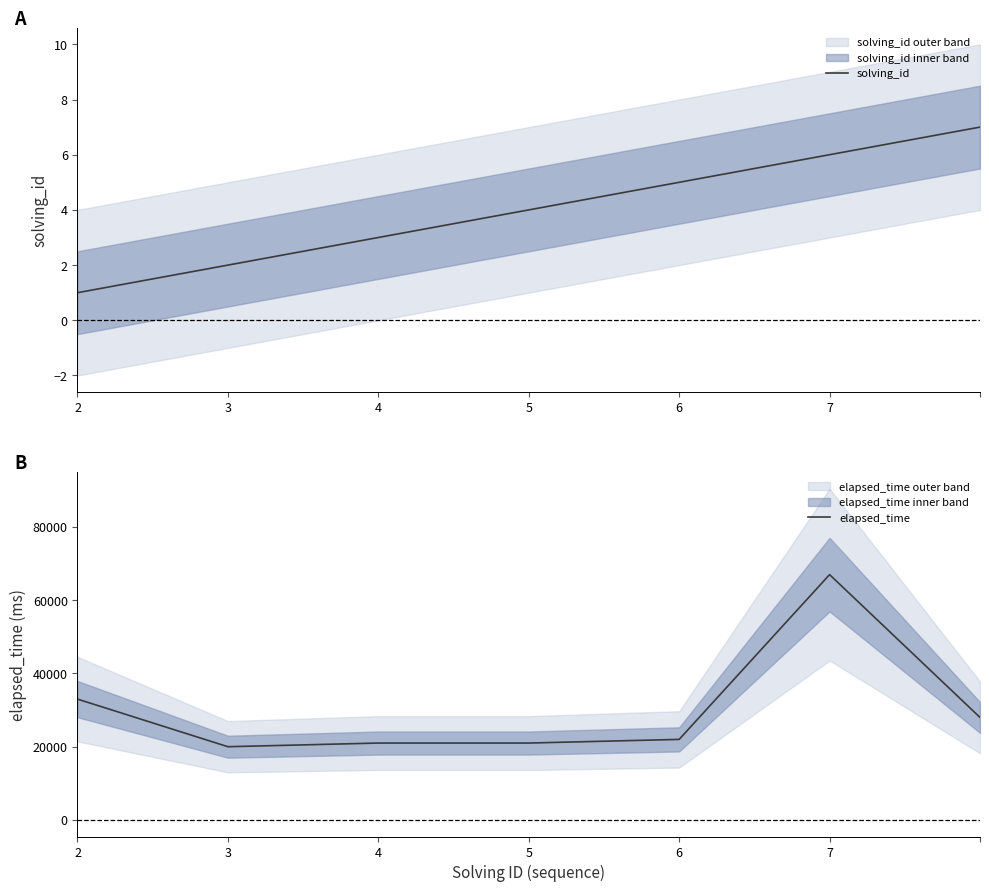

What is the highest value of the solving_id series?

7